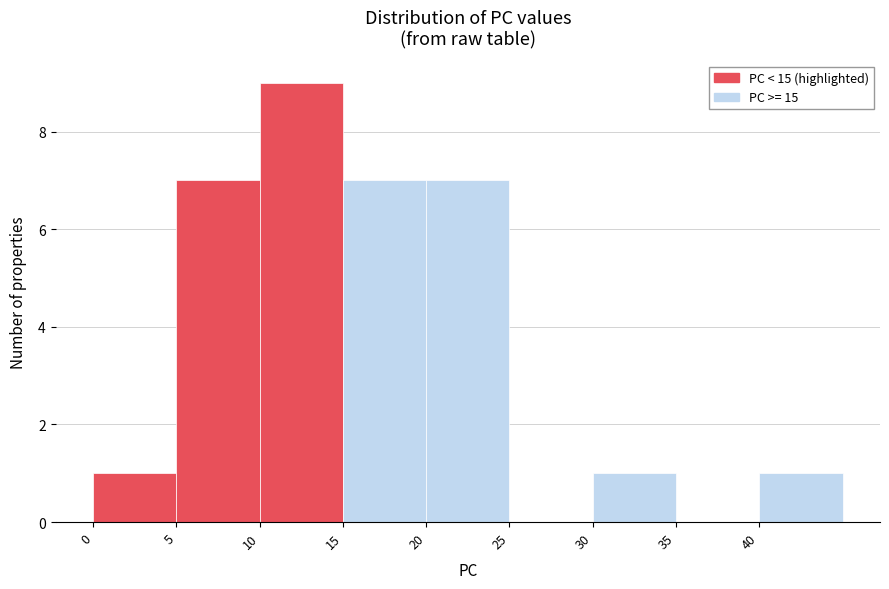

Reading left to right, list every bar in this chart as the range it spans on the x-axis followed by its height. The values are not printed on the chart, so give them approximately, as read against the axis.

0 to 5: 1
5 to 10: 7
10 to 15: 9
15 to 20: 7
20 to 25: 7
25 to 30: 0
30 to 35: 1
35 to 40: 0
40 to 45: 1